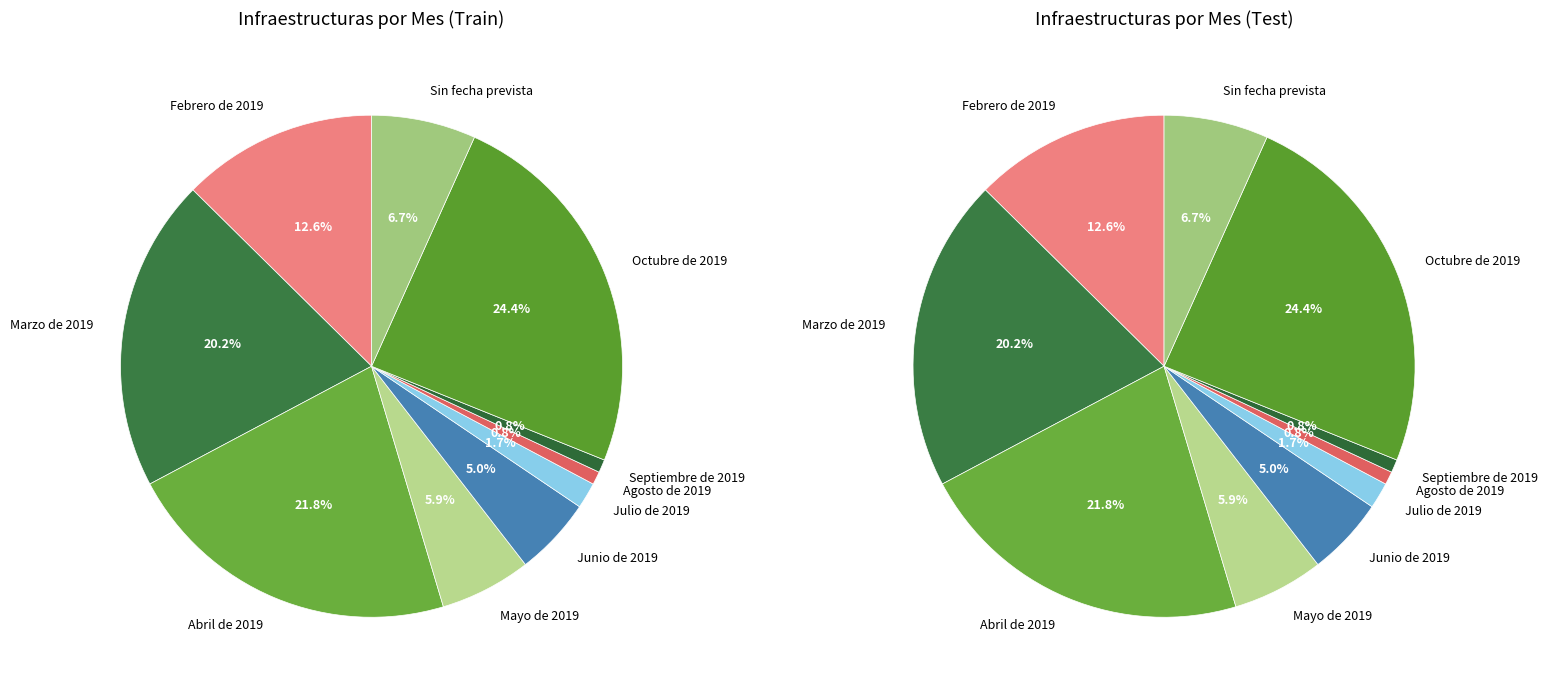

To the nearest percent, what is the difference between the largest and smallest slice percentages?

24%